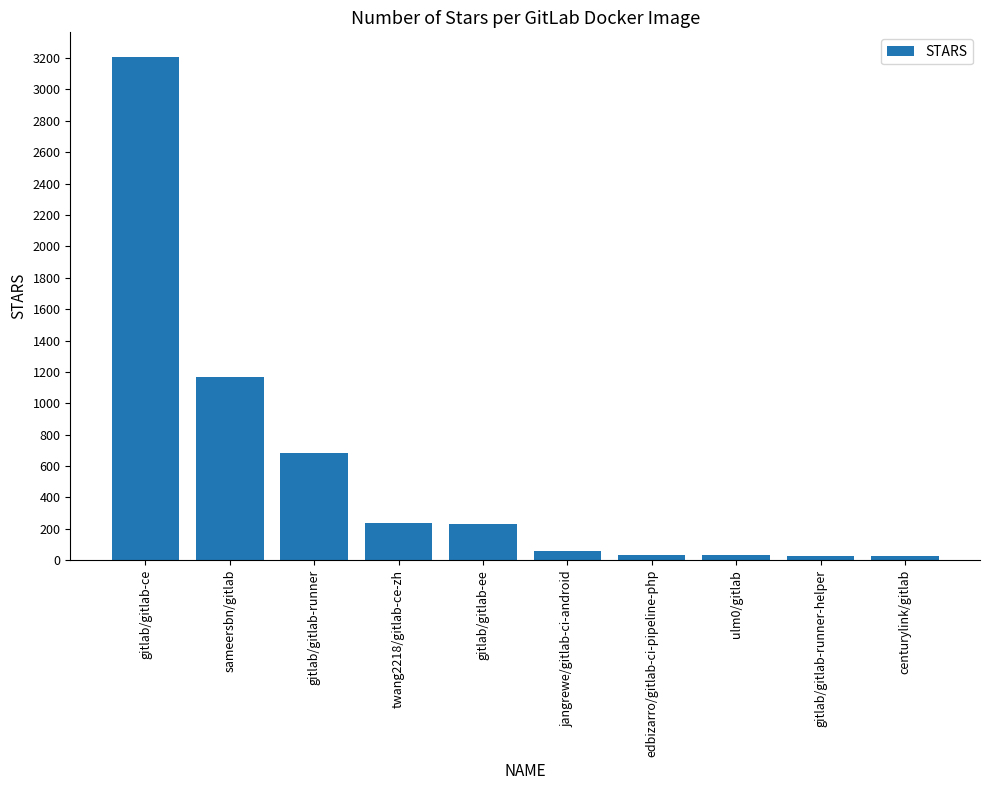

What is the maximum value shown in the chart?

3204